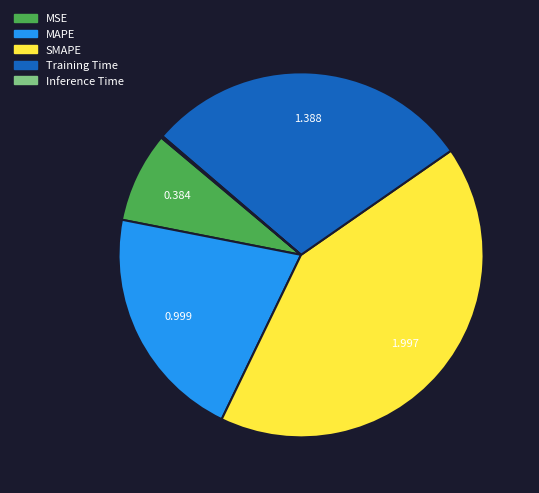

Which category has the biggest portion of the pie?

SMAPE